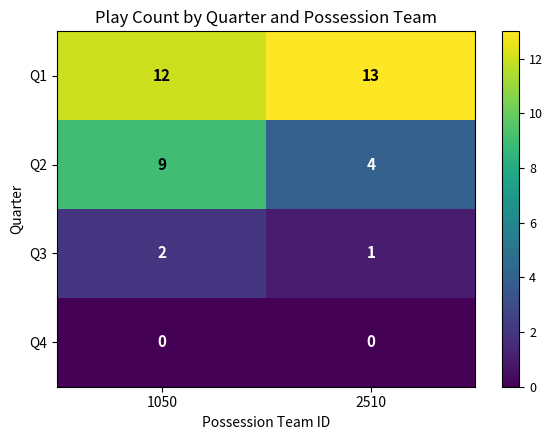

At which category is the sum across all series the highest?

1050